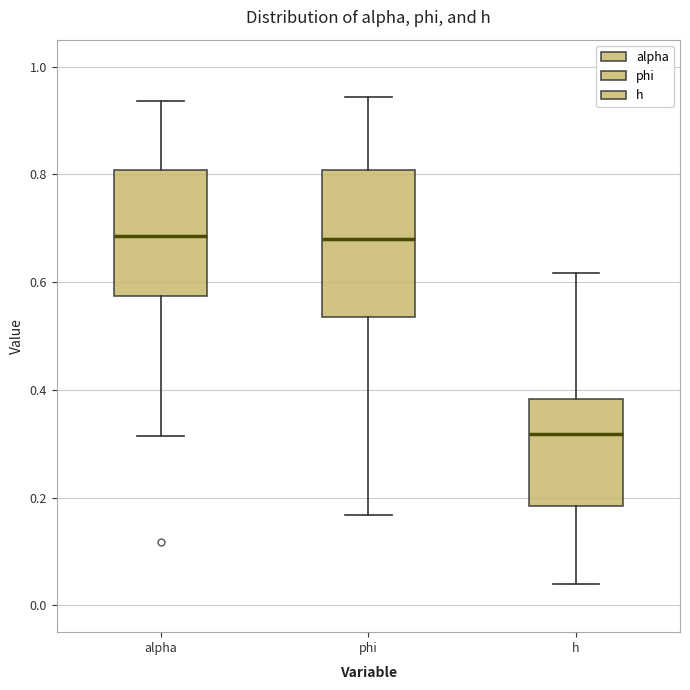

Where does the upper whisker of the box for phi end on the y-axis? The values are not printed on the chart, so give them approximately, as read against the axis.

0.94